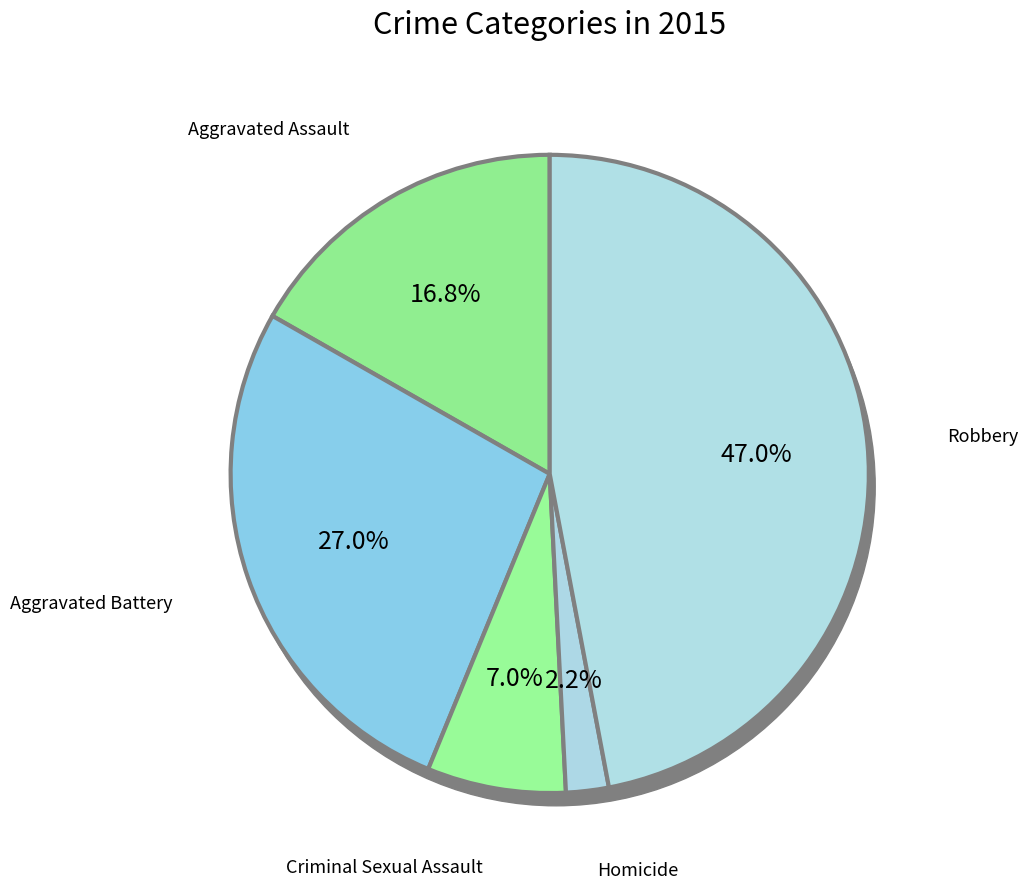

How many slices are in this pie chart?

5